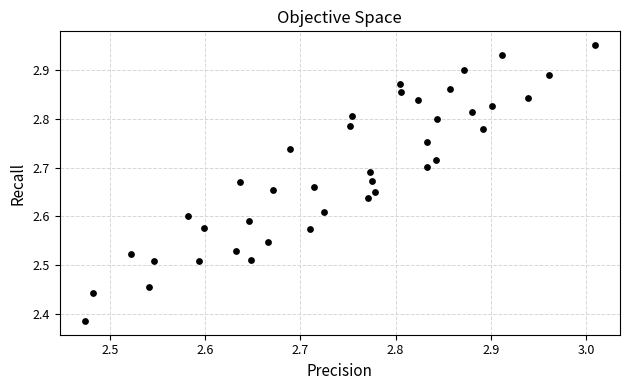

What is the range of Y values (max minus min)?

0.6